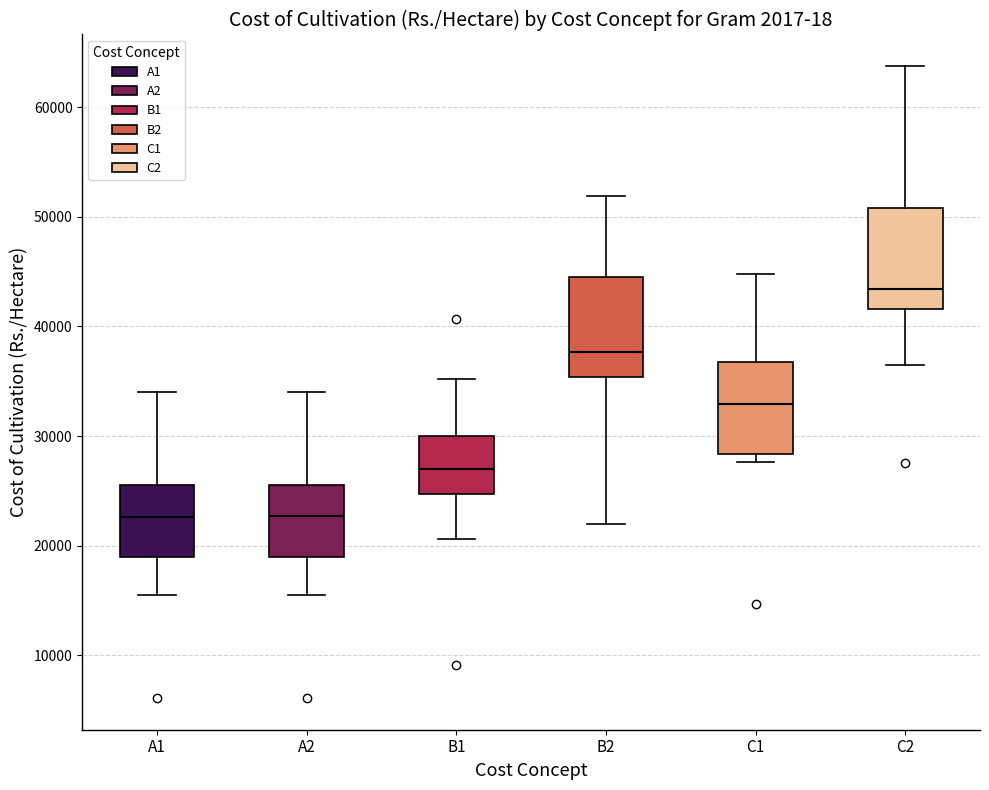

Reading left to right, read every box against the y-axis: the position of its median line, the range the box covers, and the ends of its whiskers. The values are not printed on the chart, so give them approximately, as read against the axis.

A1: median 23000, box 19000 to 26000, whiskers 15000 to 34000
A2: median 23000, box 19000 to 26000, whiskers 15000 to 34000
B1: median 27000, box 25000 to 30000, whiskers 21000 to 35000
B2: median 38000, box 35000 to 45000, whiskers 22000 to 52000
C1: median 33000, box 28000 to 37000, whiskers 28000 (just below the box's lower edge) to 45000
C2: median 43000, box 42000 to 51000, whiskers 36000 to 64000